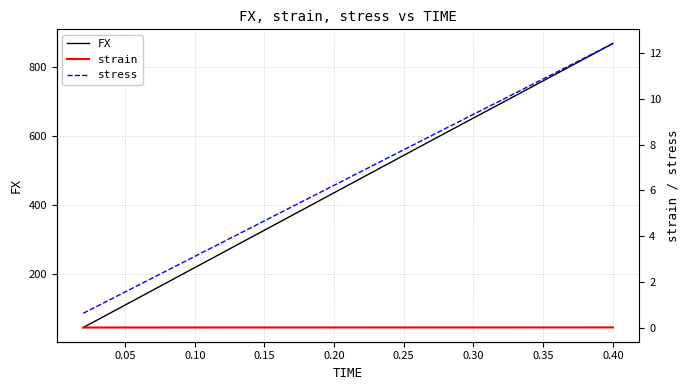

The value of FX at 0.10 is 217.7. True or false?

True